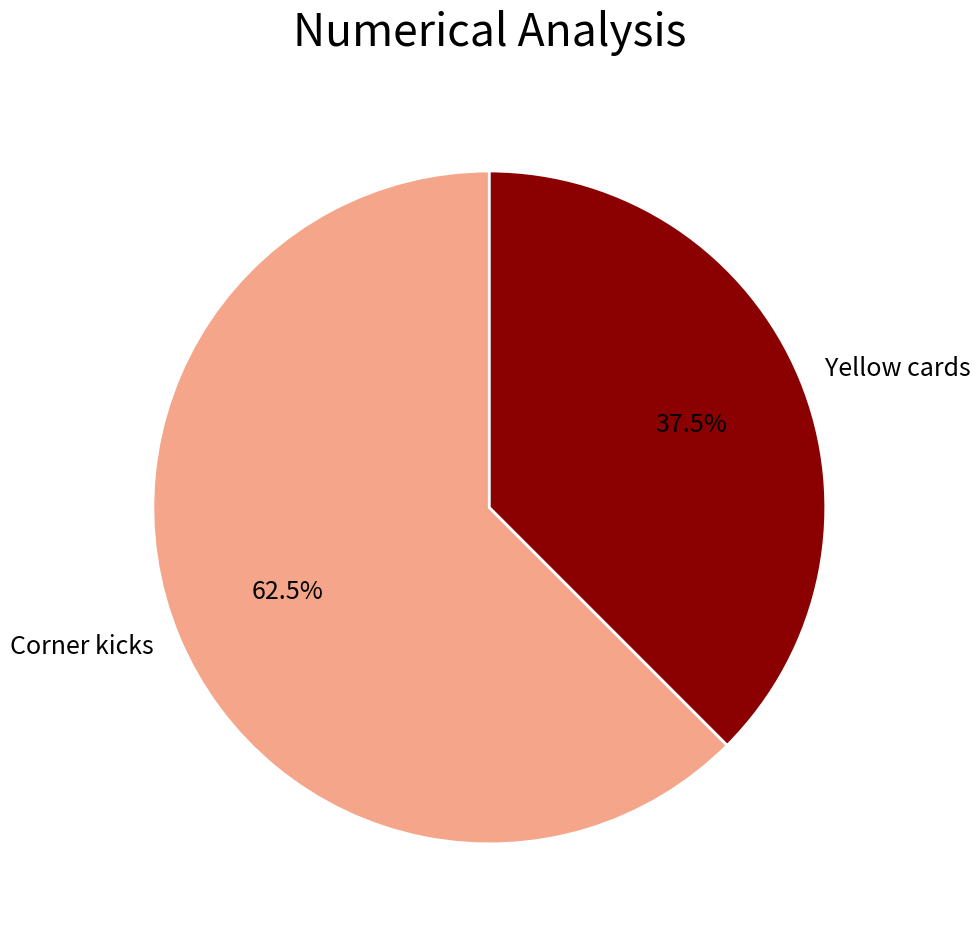

The Corner kicks slice represents 73% of the pie. True or false?

False